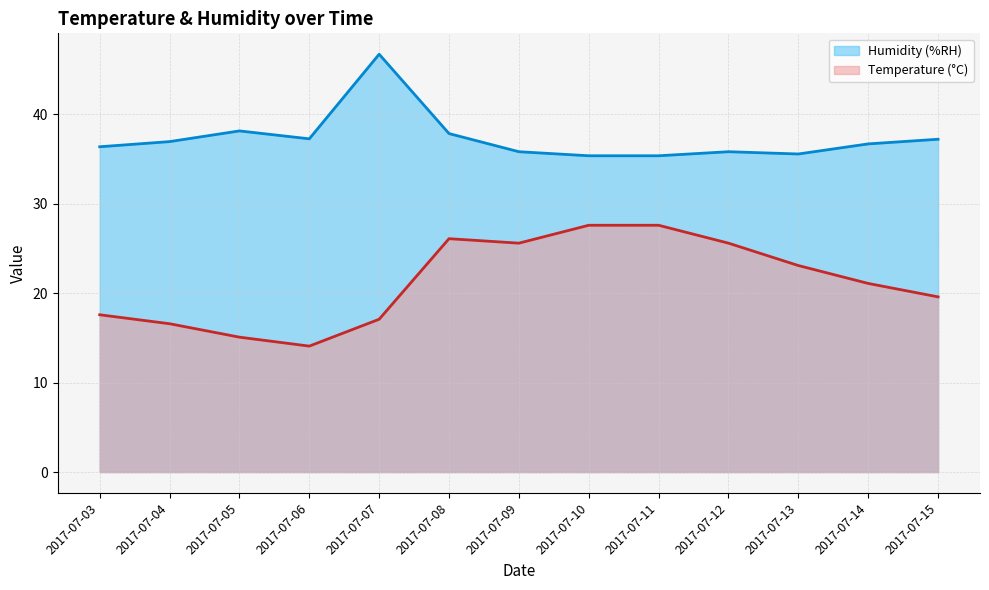

Which series changed the most between 2017-07-04 and 2017-07-10?

Temperature (°C)